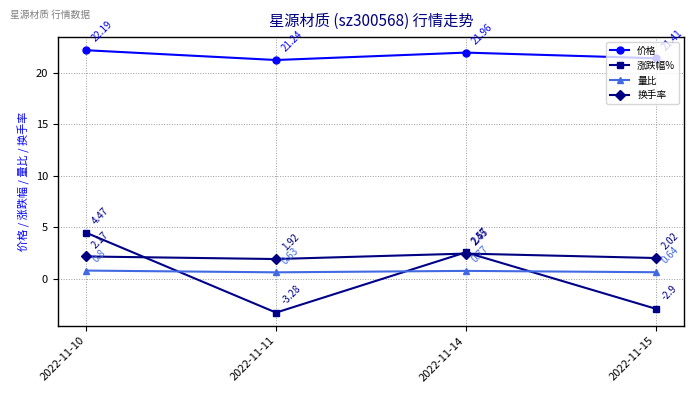

Rank the categories by 涨跌幅% value from lowest to highest.

2022-11-11, 2022-11-15, 2022-11-14, 2022-11-10